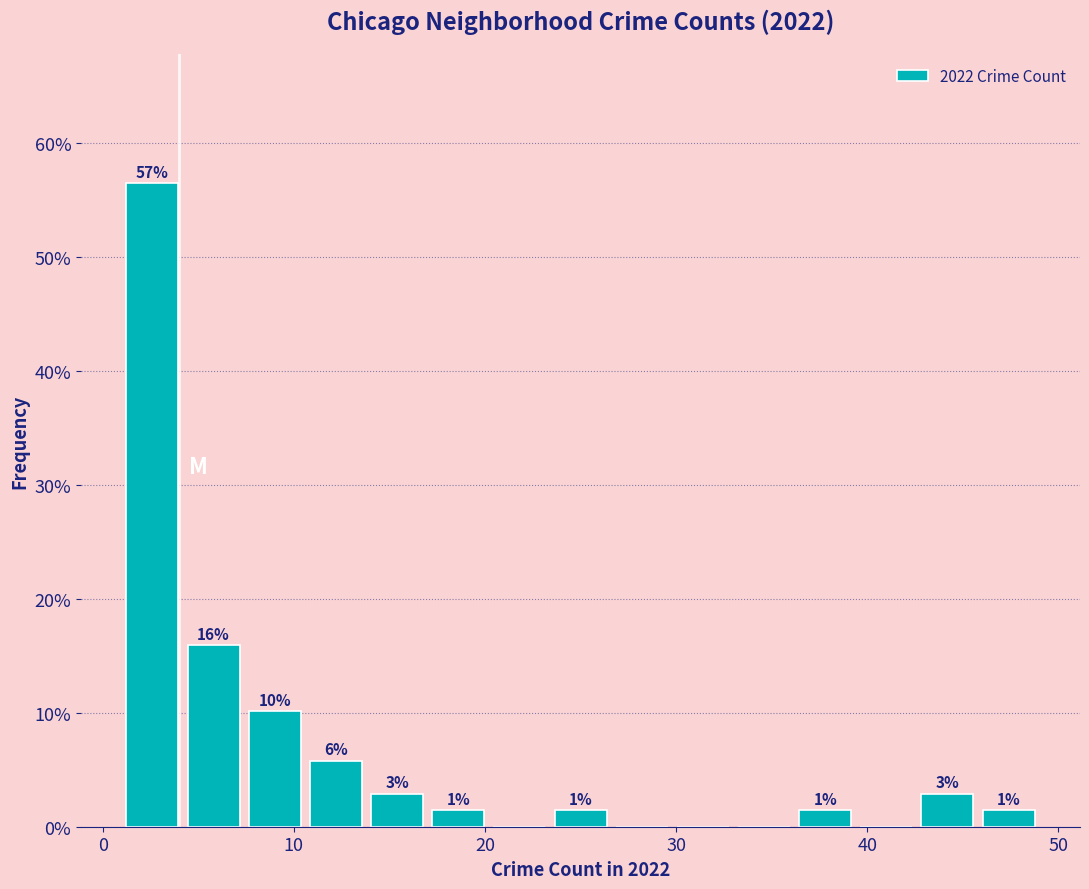

Around what value on the x-axis is the tallest bar? Give the approximate position of its centre, as read against the axis.

3